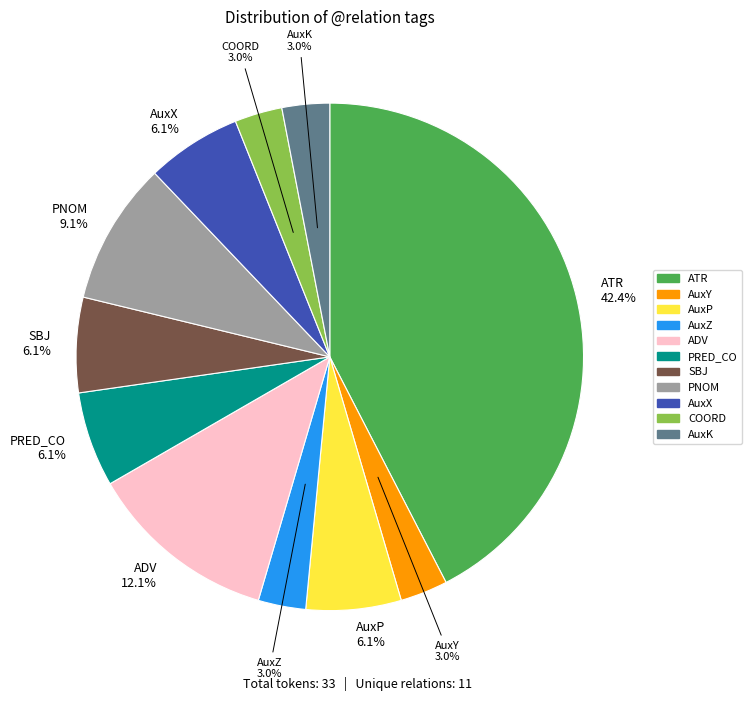

To the nearest percent, what is the difference between the largest and smallest slice percentages?

39%